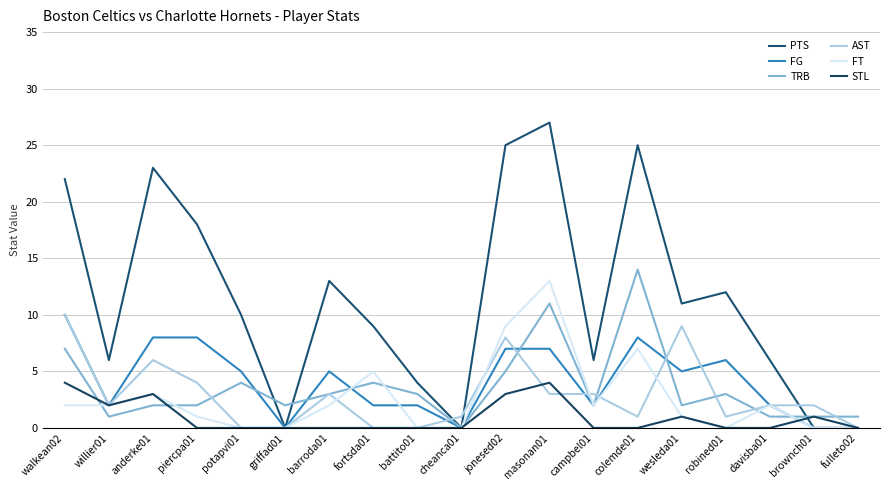

How many values in the FG series are below 5?

9